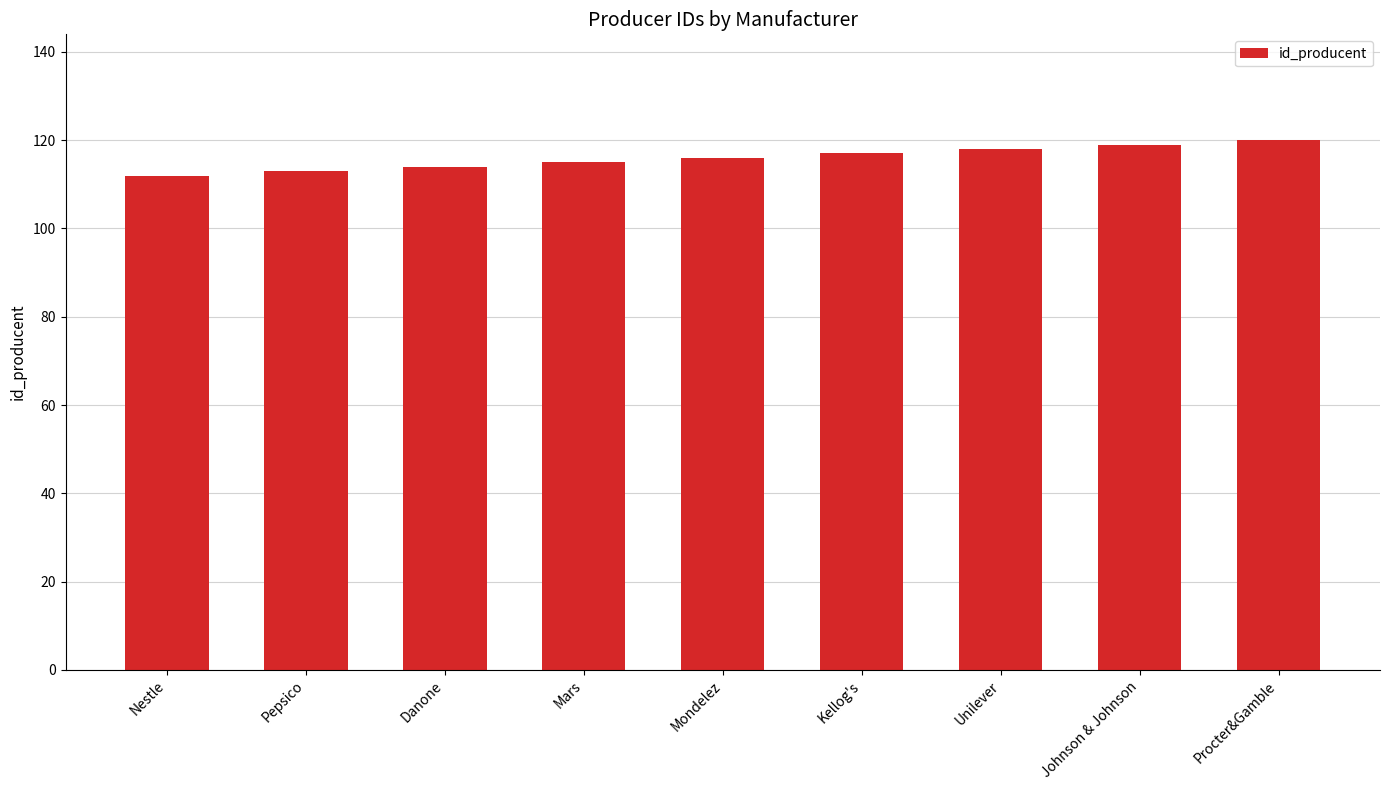

What is the maximum value shown in the chart?

120